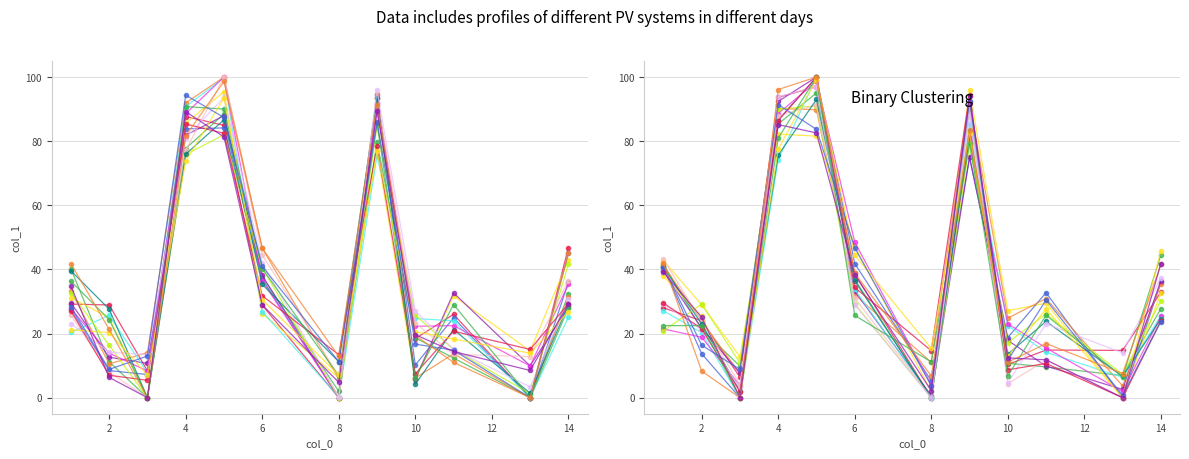

How many categories are shown in the chart?

12